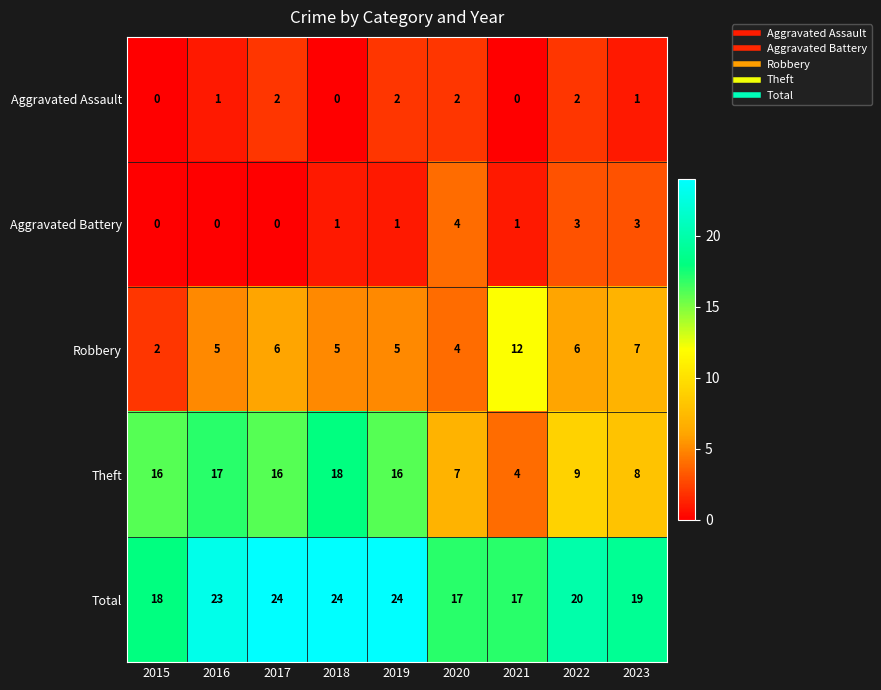

How many Robbery values are between 5 and 6?

5